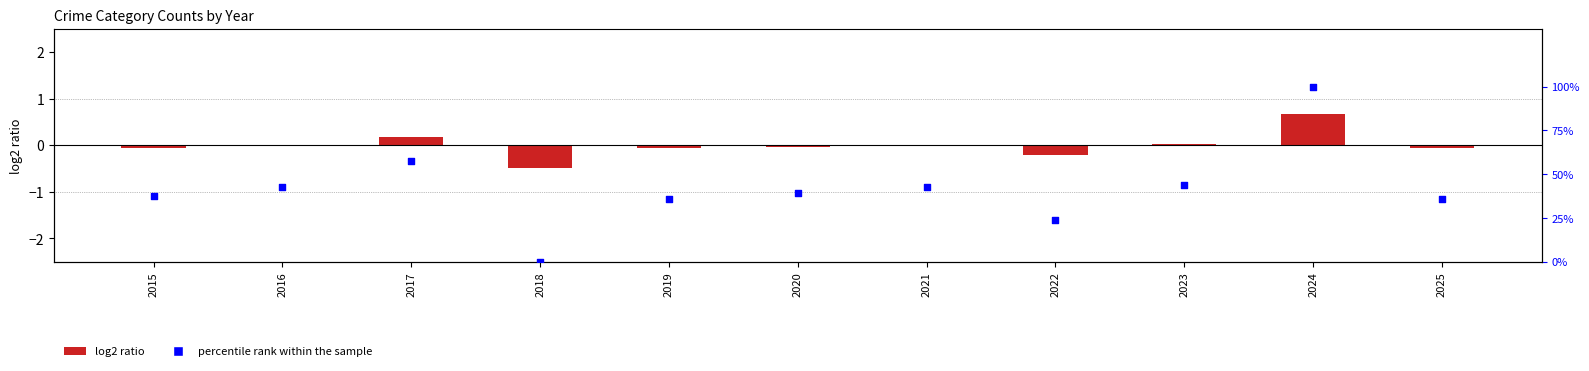

Which series has the largest Y range (max minus min)?

percentile rank within the sample